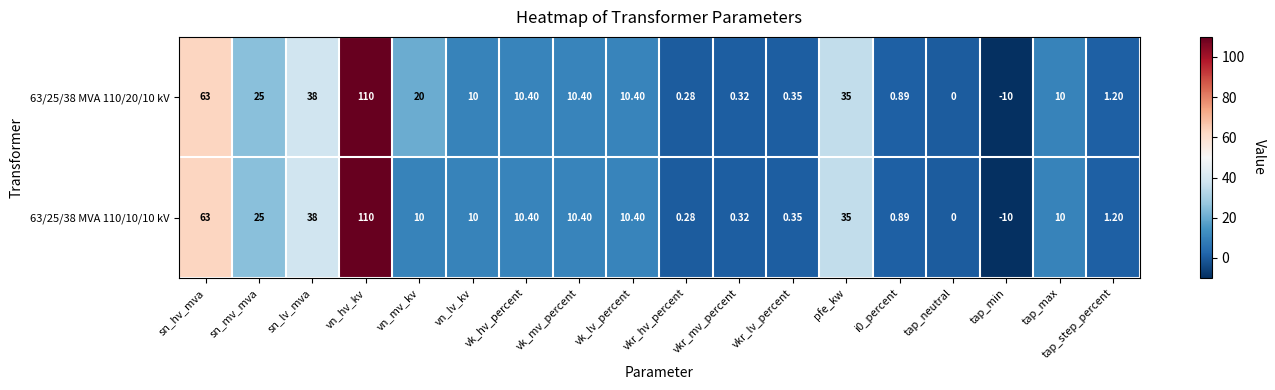

Which category has the lowest value in the 63/25/38 MVA 110/10/10 kV series?

tap_min